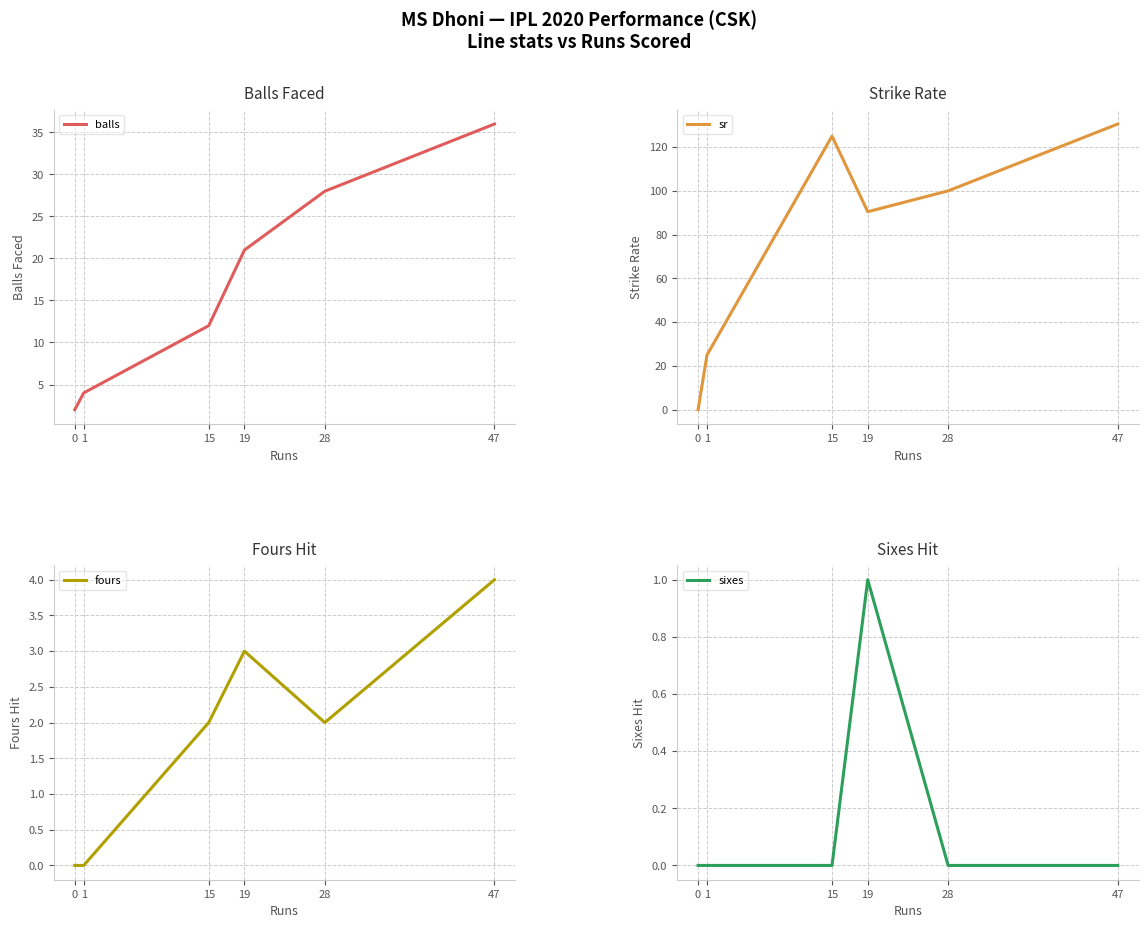

True or false: balls and sixes intersect in this chart.

False